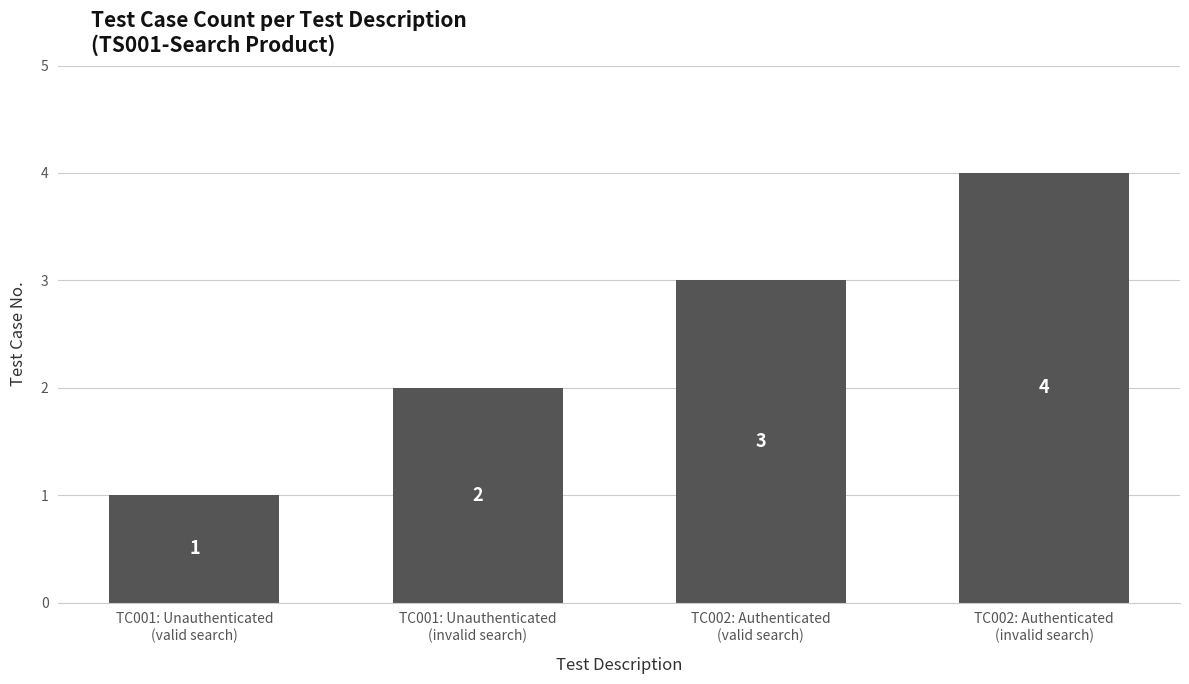

Reading left to right, what are all the values shown in this chart?

1	2	3	4